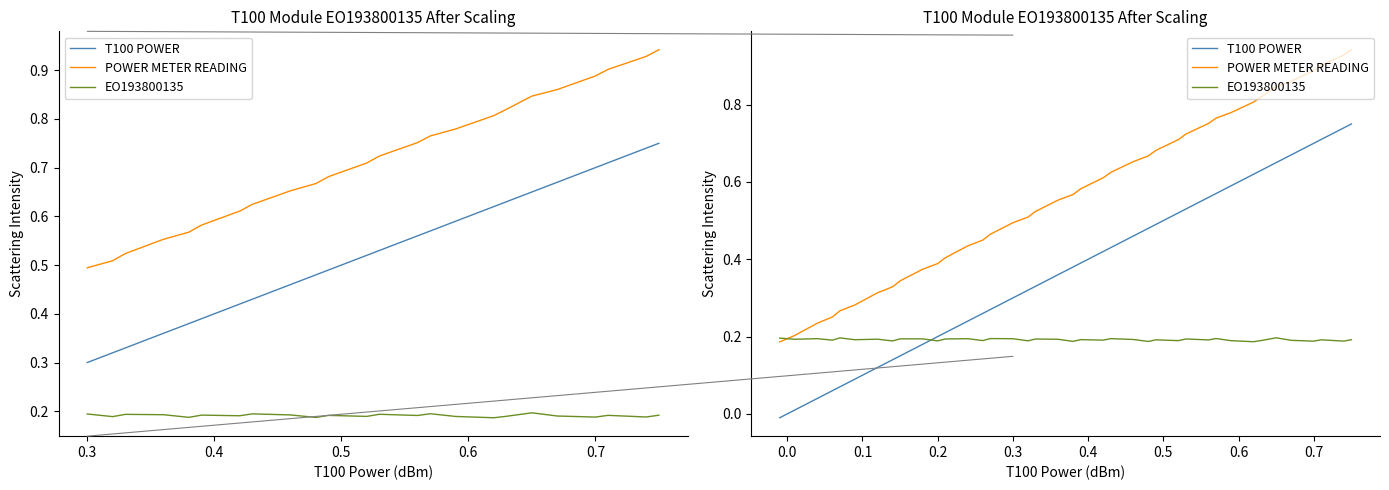

Reading right to left, transcribe all the data shown in this chart.

T100 POWER: 0.8	0.7	0.7	0.7	0.7	0.7	0.6	0.6	0.6	0.6	0.6	0.5	0.5	0.5	0.5	0.5	0.4	0.4	0.4	0.4	0.4	0.3	0.3	0.3	0.3	0.3	0.2	0.2	0.2	0.2	0.1	0.1	0.1	0.1	0.1	0.1	0.0	0.0	-0.0
POWER METER READING: 0.9	0.9	0.9	0.9	0.9	0.8	0.8	0.8	0.8	0.8	0.8	0.7	0.7	0.7	0.7	0.7	0.6	0.6	0.6	0.6	0.6	0.5	0.5	0.5	0.5	0.4	0.4	0.4	0.4	0.4	0.3	0.3	0.3	0.3	0.3	0.3	0.2	0.2	0.2
EO193800135: 0.2	0.2	0.2	0.2	0.2	0.2	0.2	0.2	0.2	0.2	0.2	0.2	0.2	0.2	0.2	0.2	0.2	0.2	0.2	0.2	0.2	0.2	0.2	0.2	0.2	0.2	0.2	0.2	0.2	0.2	0.2	0.2	0.2	0.2	0.2	0.2	0.2	0.2	0.2